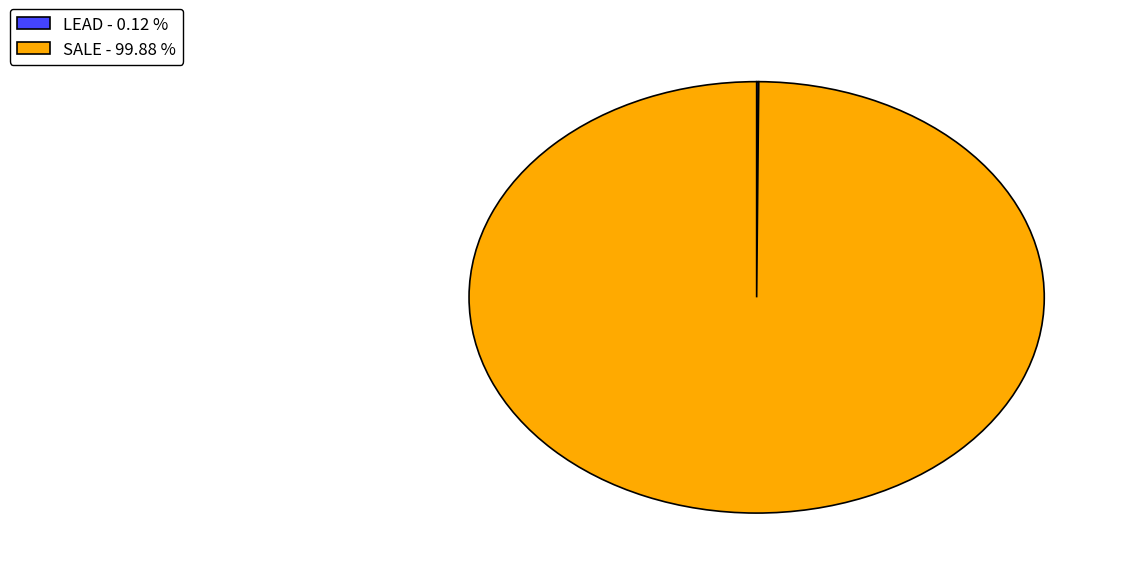

Is there a majority slice in this chart?

Yes